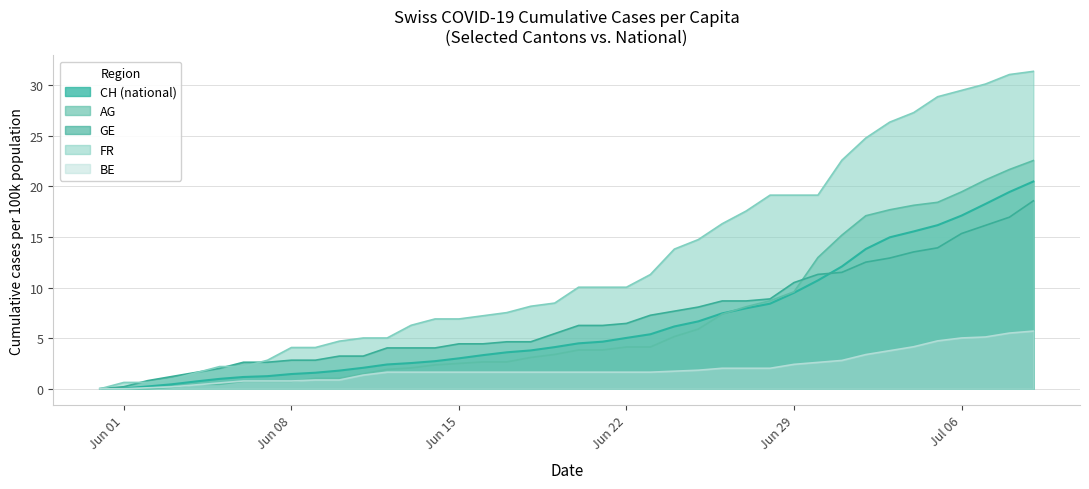

True or false: BE_pc and CH cross at least once.

False